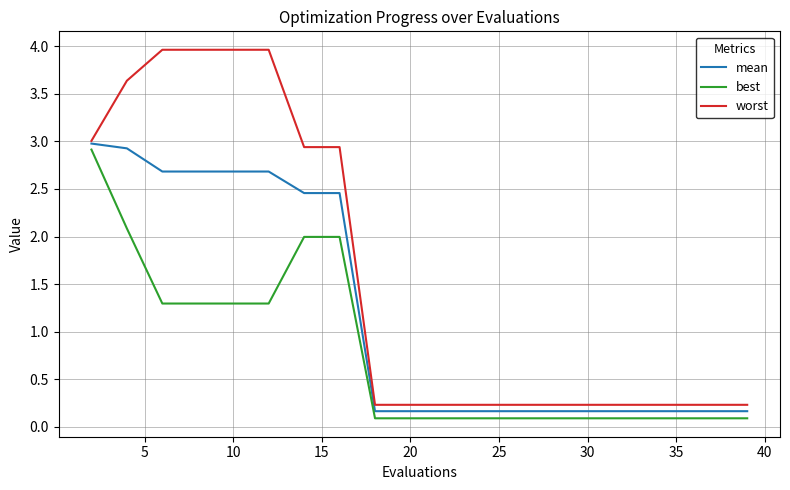

True or false: best and worst cross at least once.

False